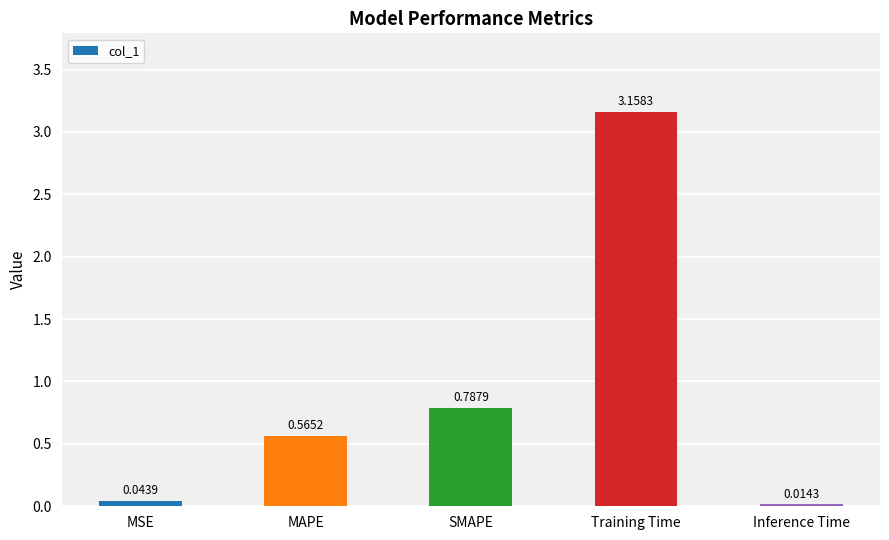

What is the label of the 5th bar from the left?

Inference Time